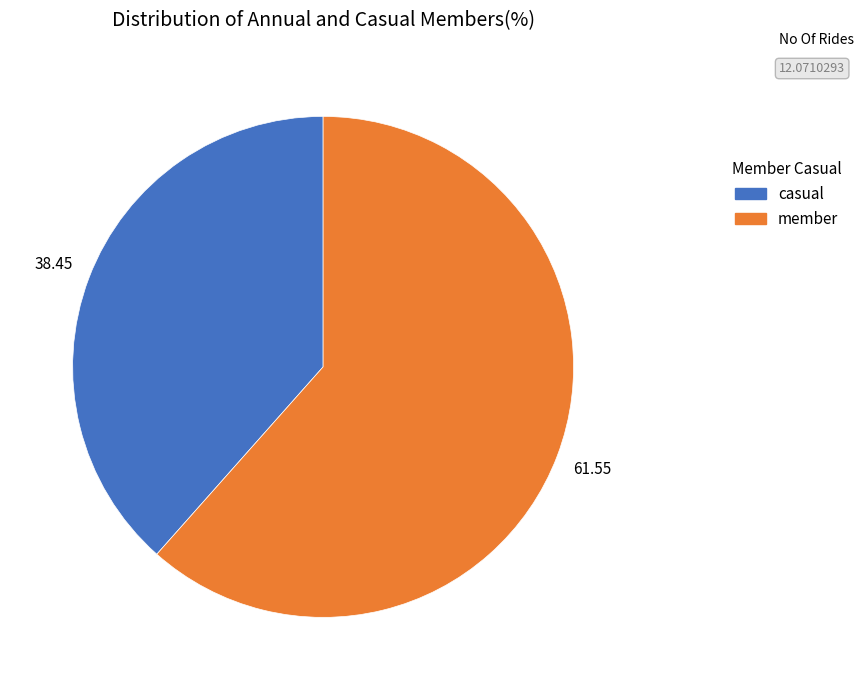

Does any single category account for the majority?

Yes